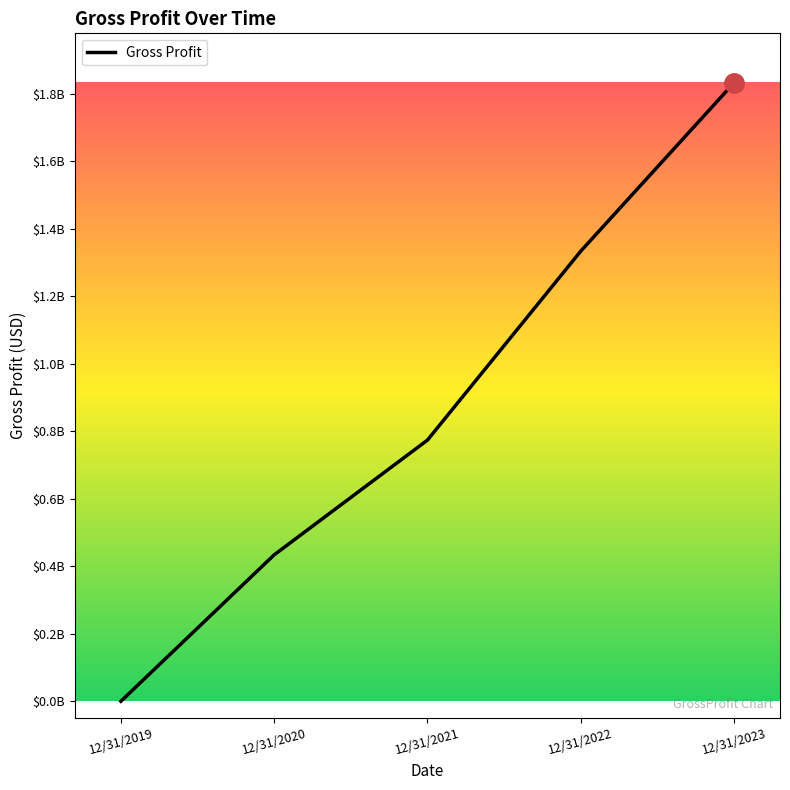

The value at 12/31/2020 is 637855998. True or false?

False